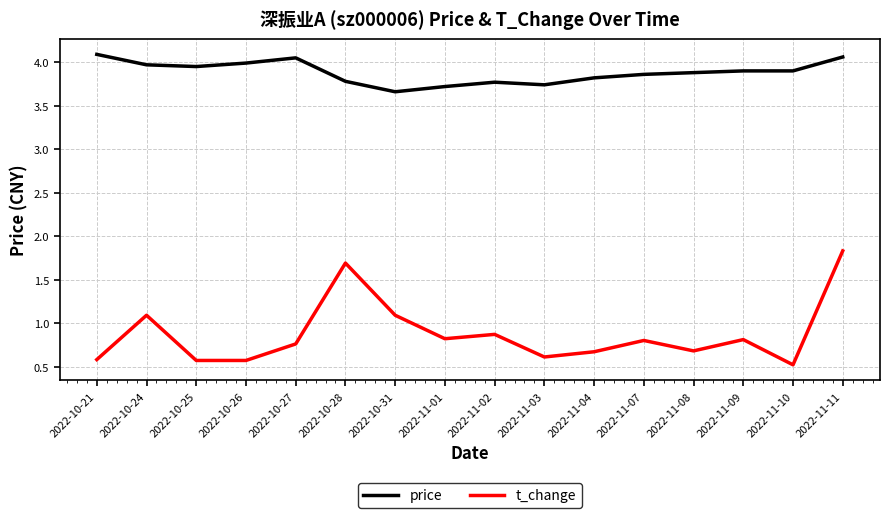

Read the t_change value at 2022-10-31.

1.1